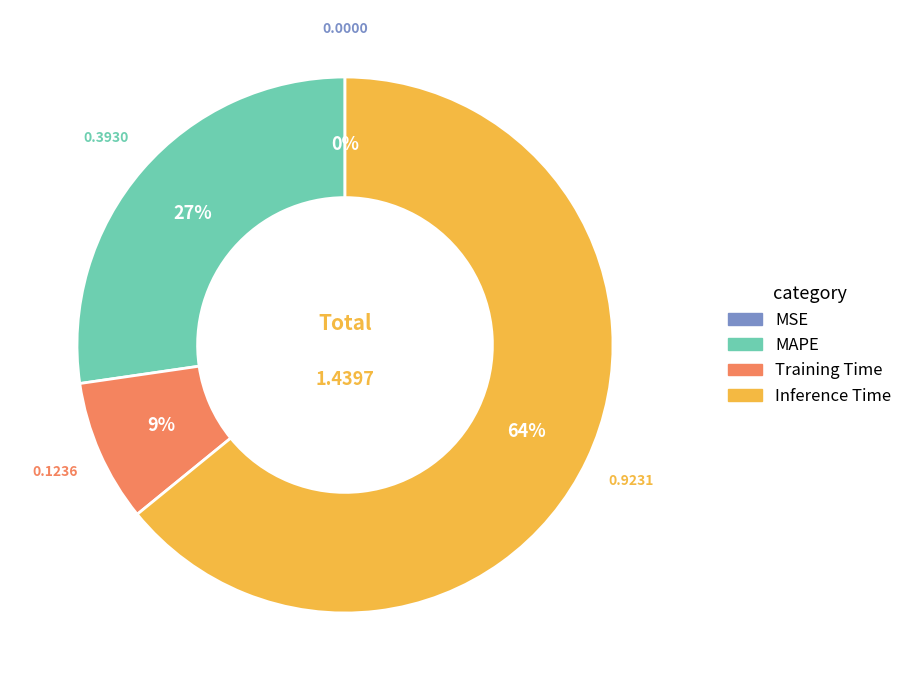

Which category accounts for the majority?

Inference Time